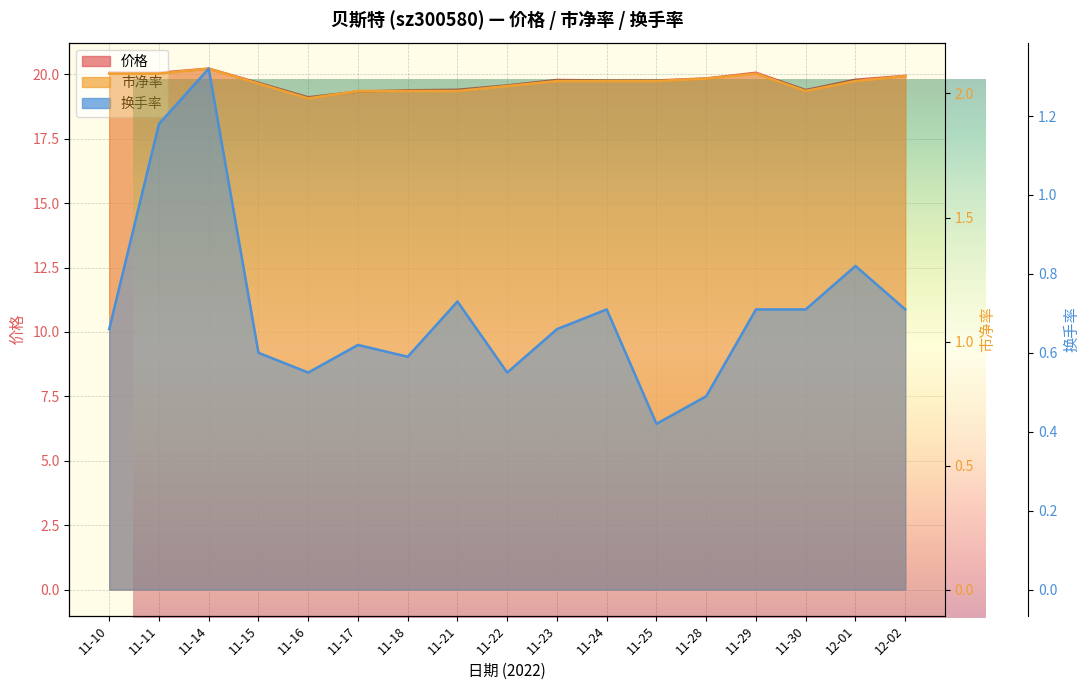

Is the value of 价格 at 12-02 greater than the value of 换手率 at 11-25?

Yes